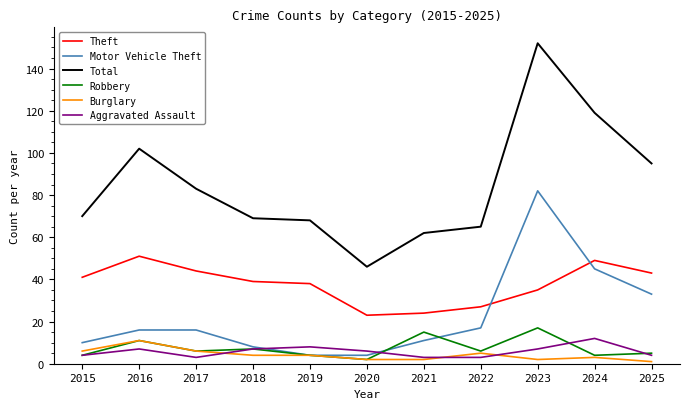

What are all the series names shown in the legend?

Theft, Motor Vehicle Theft, Total, Robbery, Burglary, Aggravated Assault